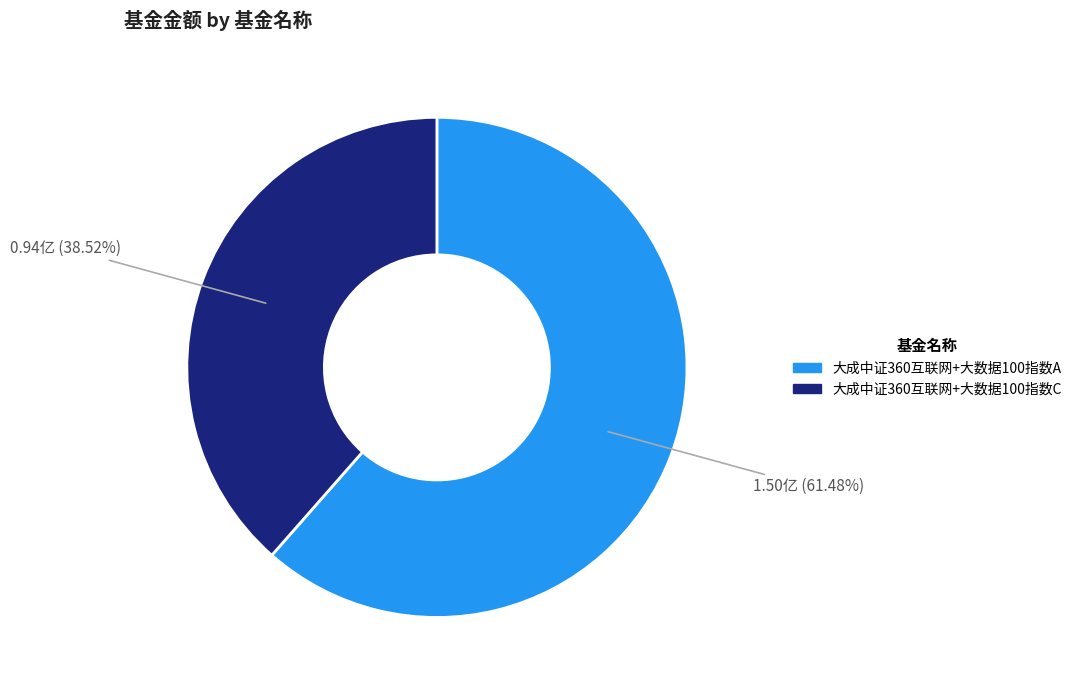

To the nearest percent, what is the difference between the largest and smallest slice percentages?

23%